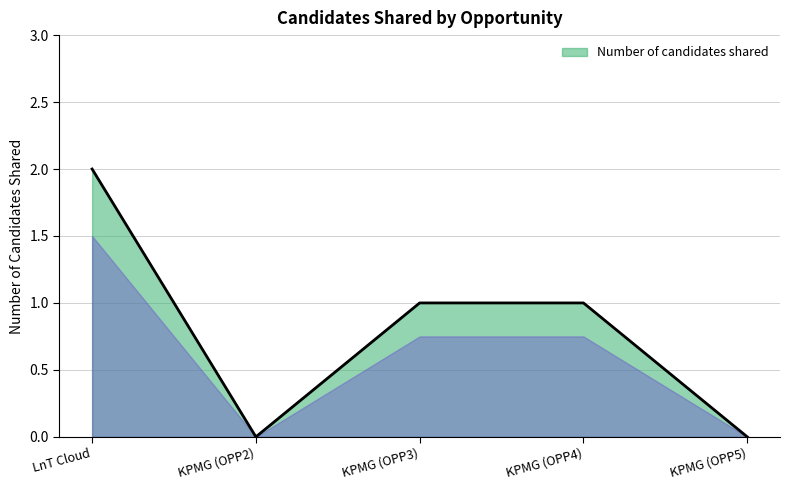

Is it true that the value at KPMG (OPP5) is -1?

False